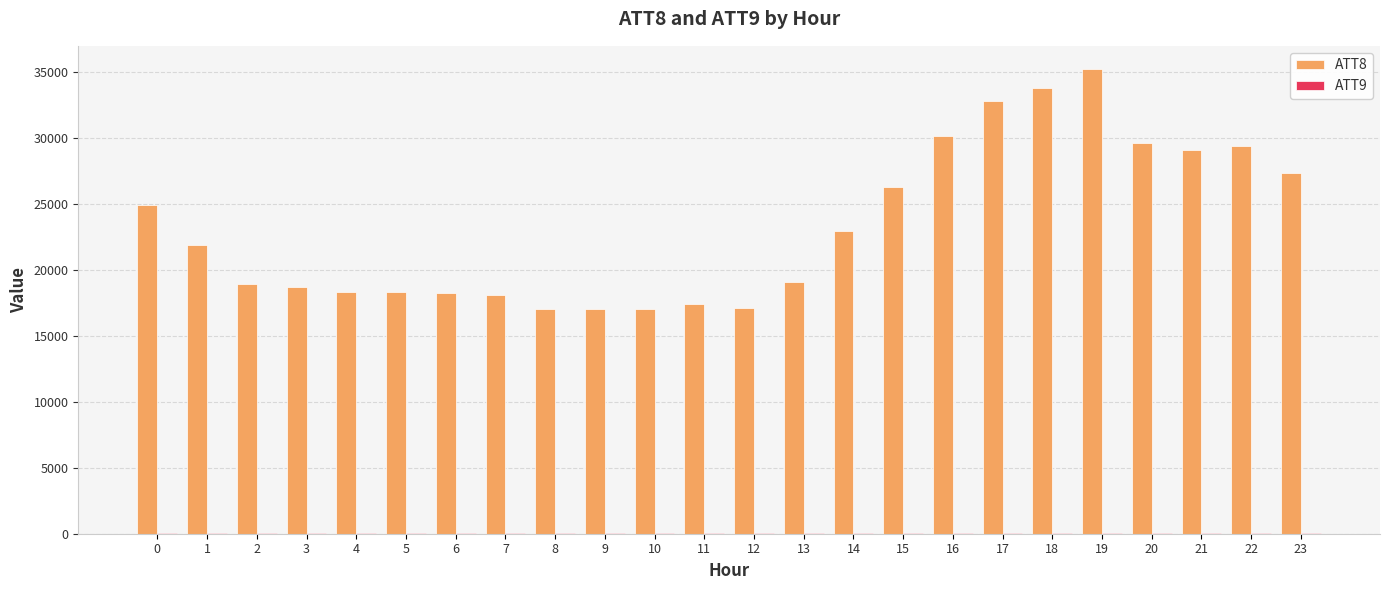

Which series has the largest total across all categories?

ATT8